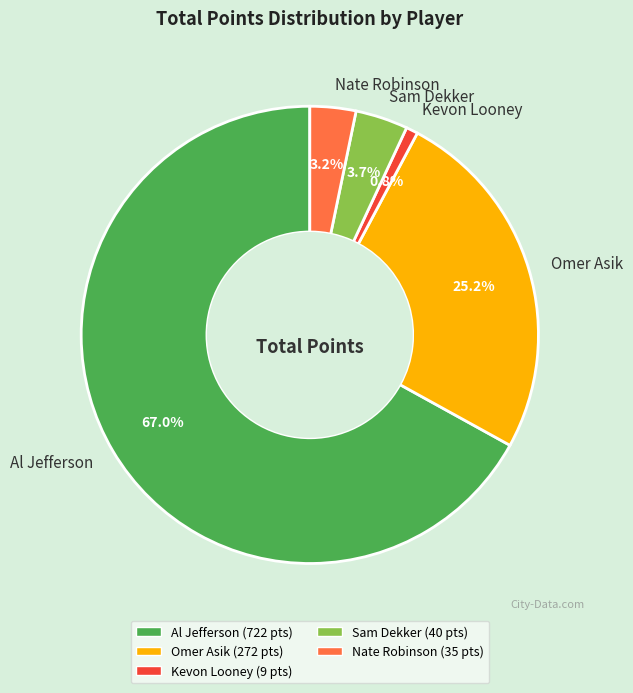

Which has a higher value, Kevon Looney or Sam Dekker?

Sam Dekker